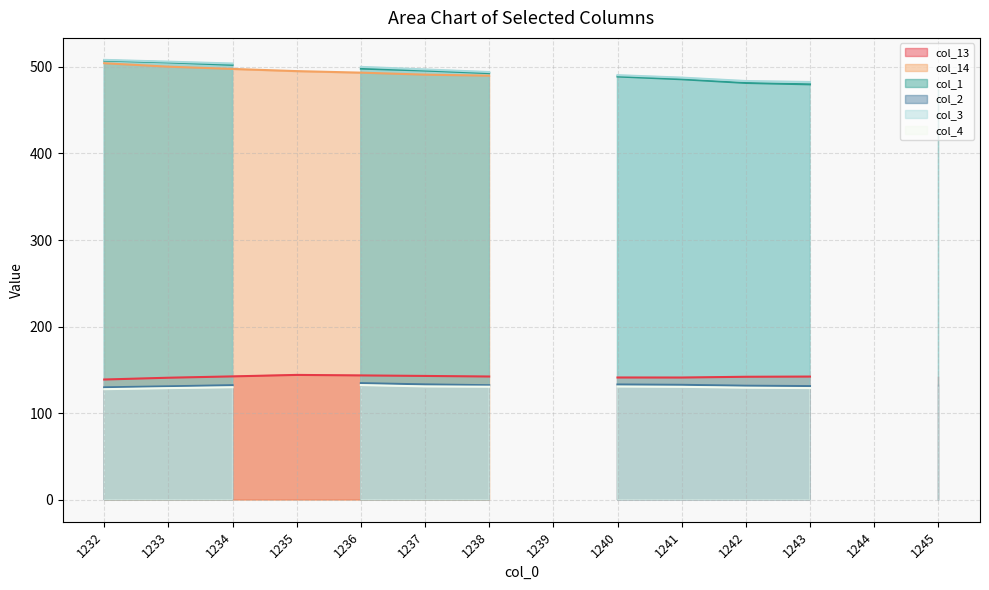

Which series ends up on top after the final intersection of col_1 and col_13?

col_1